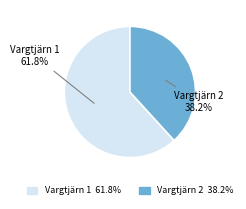

Count the number of slices in the pie.

2